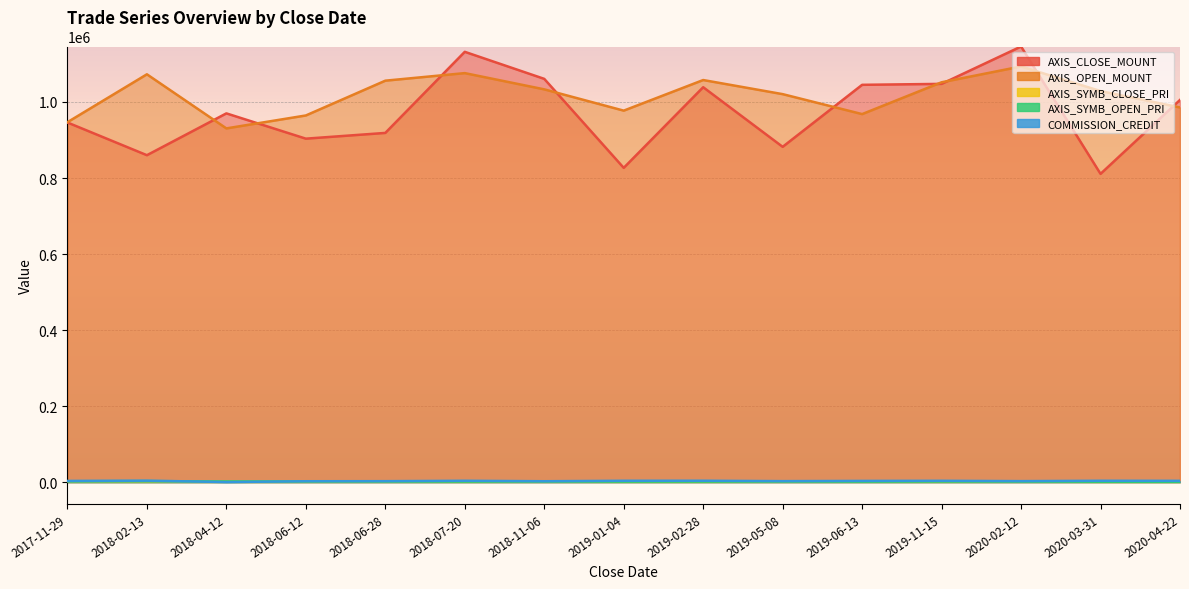

Reading right to left, transcribe all the data shown in this chart.

AXIS_CLOSE_MOUNT: 1005400	810900	1145900	1047600	1045100	882000	1038800	826700	1060800	1131900	918600	903500	970000	860000	946000
AXIS_OPEN_MOUNT: 985600	1028700	1093400	1051800	968100	1020600	1057700	977200	1033200	1075900	1056000	964500	930500	1072800	946800
AXIS_SYMB_CLOSE_PRI: 914	901	1637	1746	1493	1470	1484	1181	1768	1617	1531	1807	1940	2150	2365
AXIS_SYMB_OPEN_PRI: 896	1143	1562	1753	1383	1701	1511	1396	1722	1537	1760	1929	1861	2682	2367
COMMISSION_CREDIT: 3467	3623	2686	3552	3254	2668	3711	3618	2424	3611	2573	2405	308	3913	3205